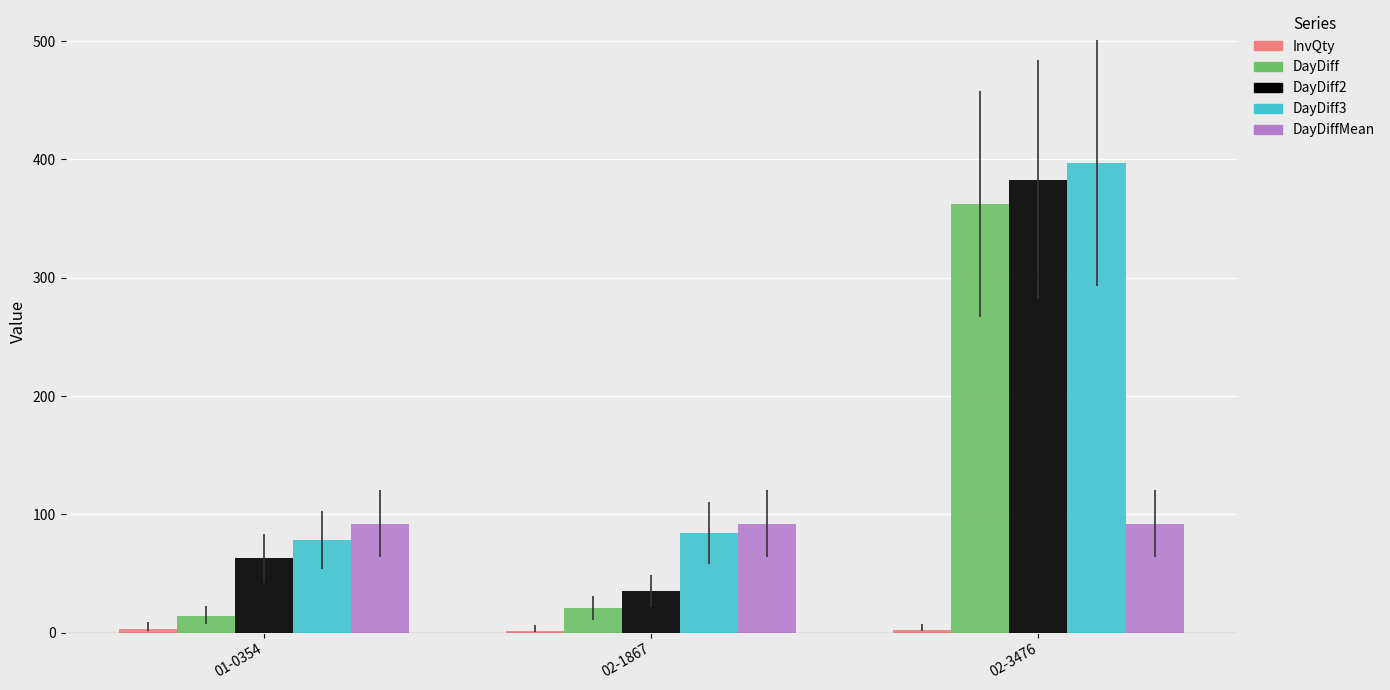

Between 01-0354 and 02-3476, which series saw the biggest shift?

DayDiff